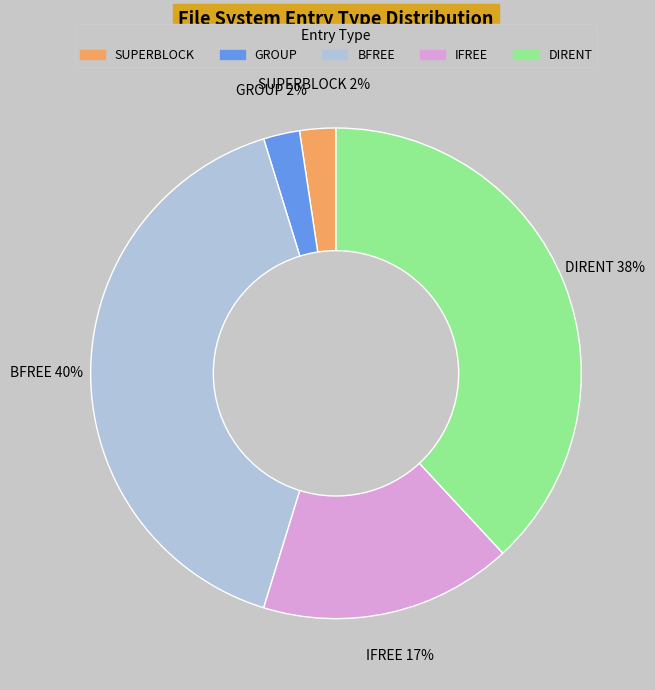

To the nearest percent, what is the difference between the largest and smallest slice percentages?

38%